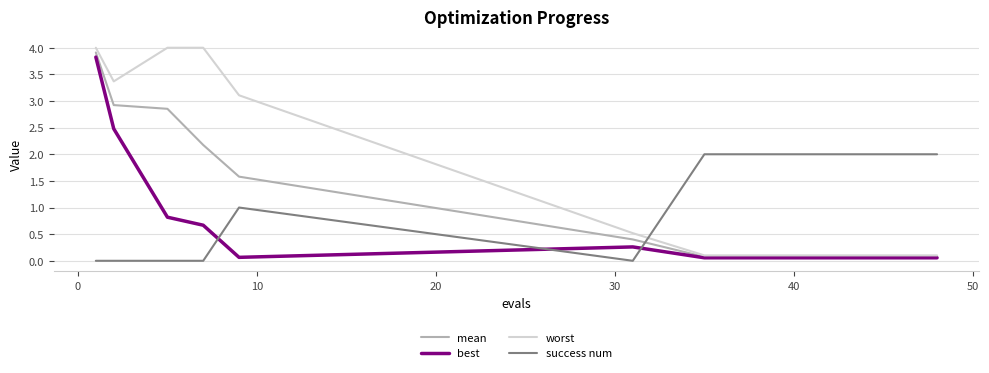

Rank the series by their average value, from highest to lowest.

success num, worst, mean, best